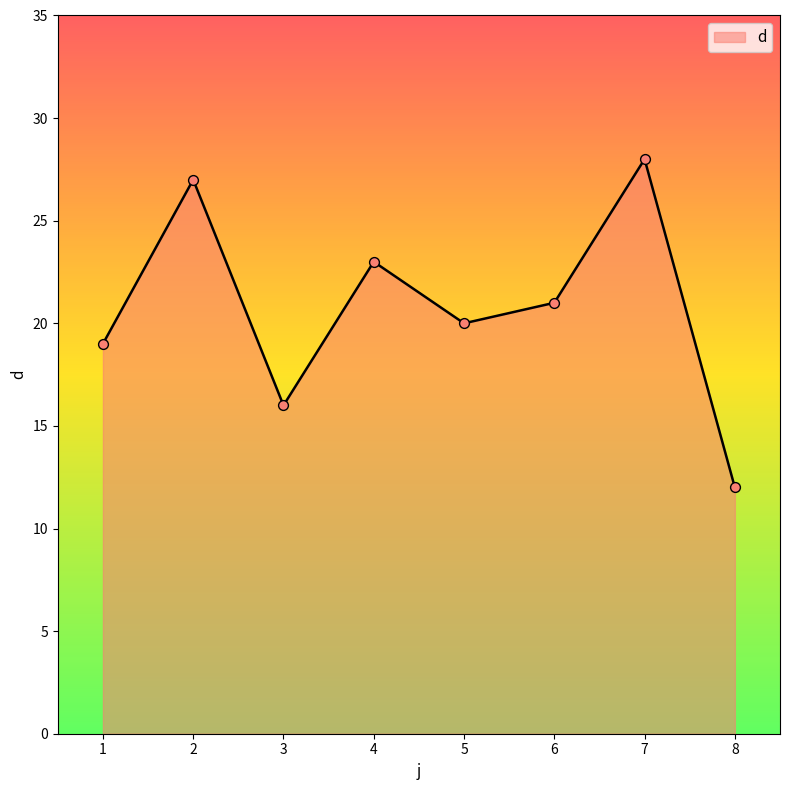

Which has a higher value, 4 or 8?

4